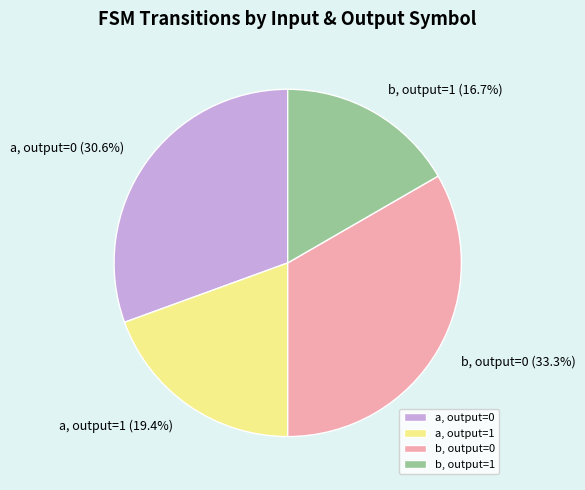

Is the sum of a, output=0 and b, output=0 greater than half?

Yes